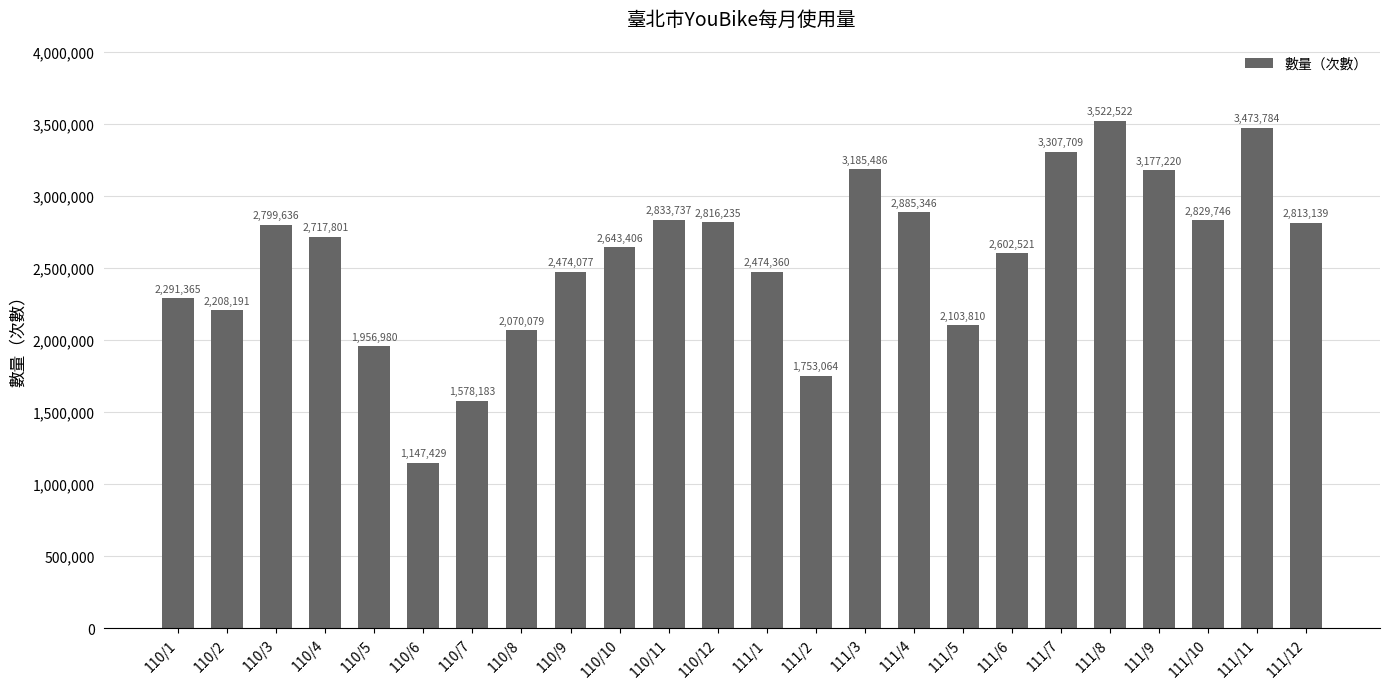

At which label does the data first exceed 2717801?

110/3